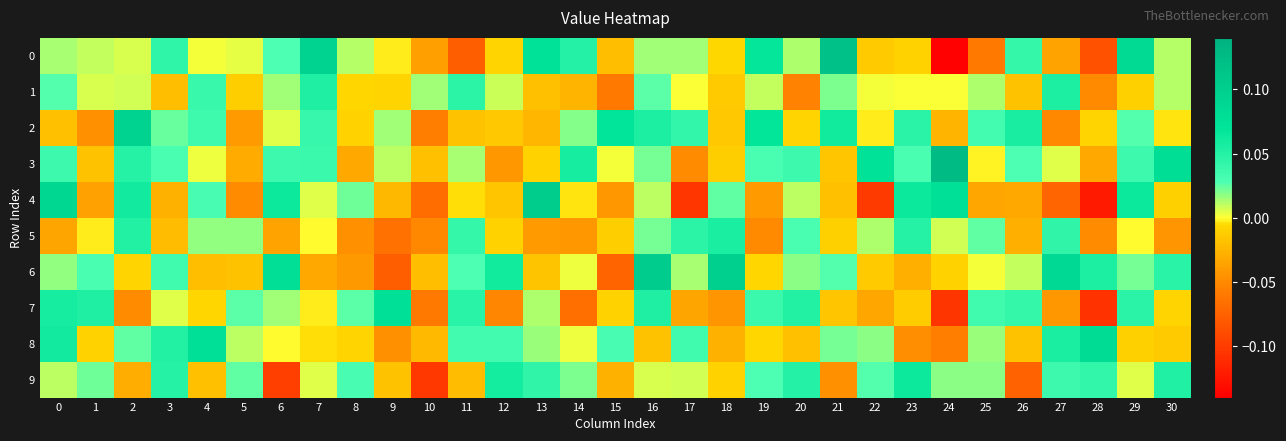

Which category has the highest value across all series?

24